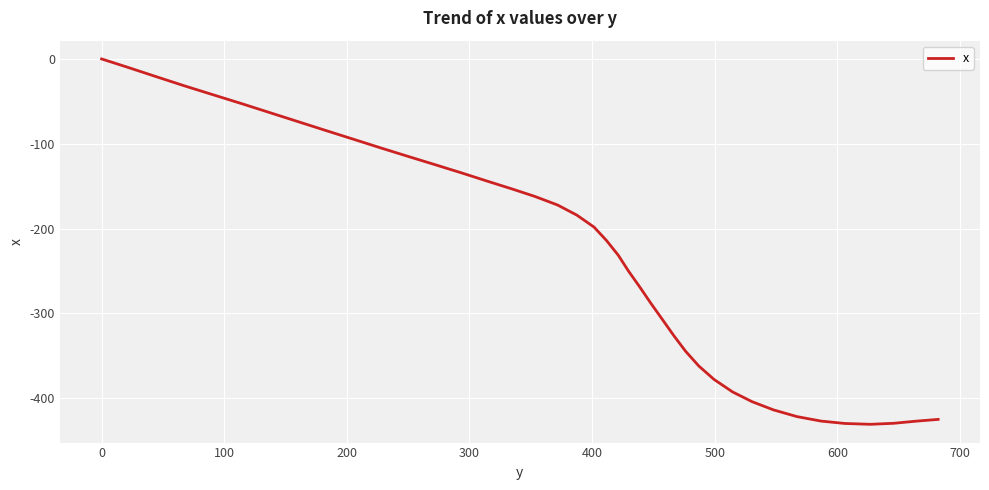

How many categories are shown in the chart?

40